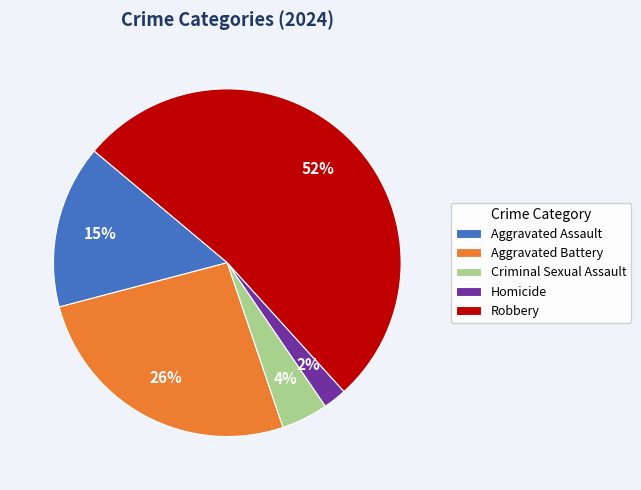

To the nearest percent, what is the difference between the Aggravated Battery and Criminal Sexual Assault slice percentages?

22%